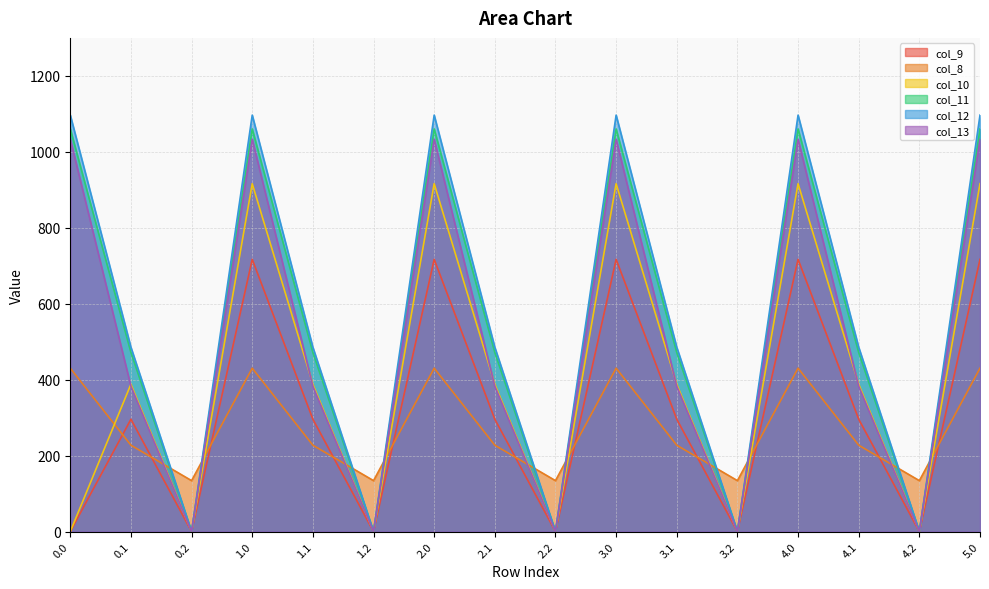

Reading left to right, extract all data points from this chart.

col_9: 0.0	295.9	0.0	716.9	295.9	0.0	716.9	295.9	0.0	716.9	295.9	0.0	716.9	295.9	0.0	716.9
col_8: 430.3	227.5	134.2	430.3	227.5	134.2	430.3	227.5	134.2	430.3	227.5	134.2	430.3	227.5	134.2	430.3
col_10: 0.0	388.1	0.0	916.2	388.1	0.0	916.2	388.1	0.0	916.2	388.1	0.0	916.2	388.1	0.0	916.2
col_11: 1060.3	471.7	0.0	1060.3	471.7	0.0	1060.3	471.7	0.0	1060.3	471.7	0.0	1060.3	471.7	0.0	1060.3
col_12: 1096.7	485.4	0.0	1096.7	485.4	0.0	1096.7	485.4	0.0	1096.7	485.4	0.0	1096.7	485.4	0.0	1096.7
col_13: 1032.9	382.7	0.0	1032.9	382.7	0.0	1032.9	382.7	0.0	1032.9	382.7	0.0	1032.9	382.7	0.0	1032.9